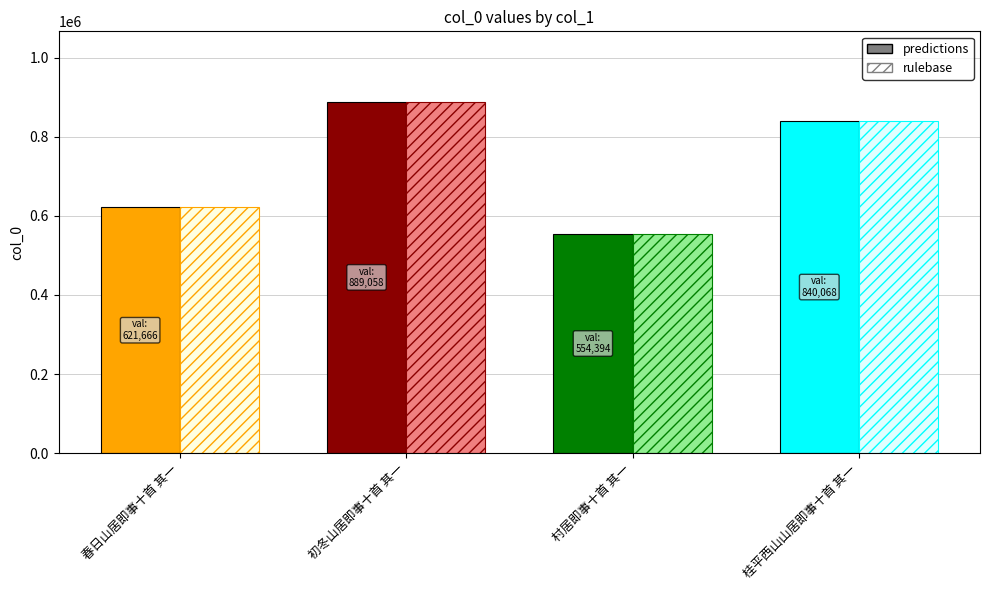

The value of predictions at 村居即事十首 其一 is 554394. True or false?

True